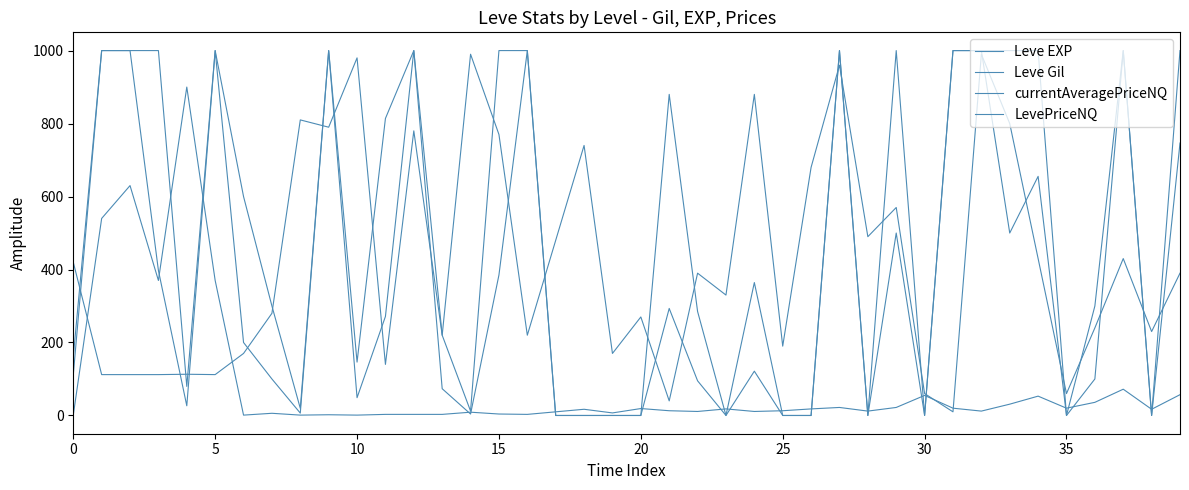

True or false: LevePriceNQ has more than 0 interior local peaks.

True